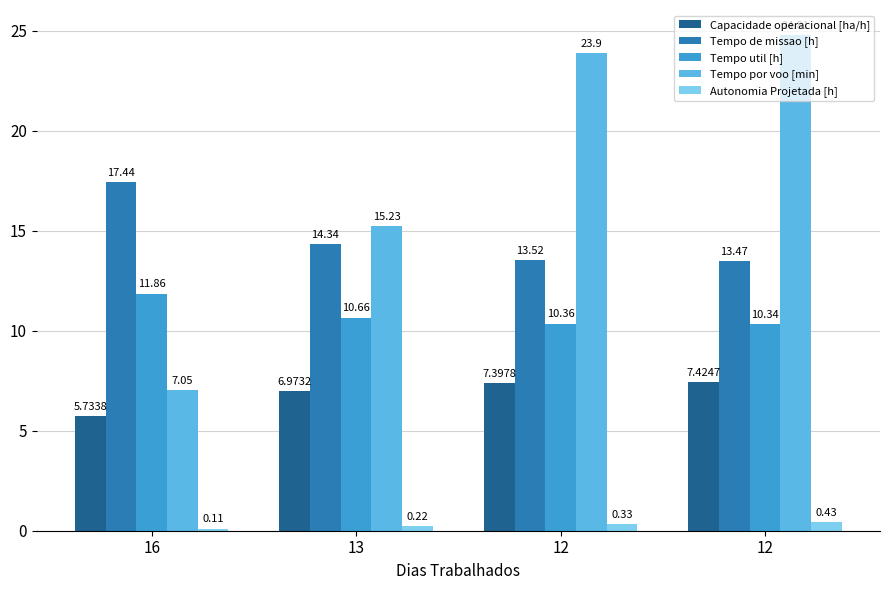

How many bars are there in each group?

5